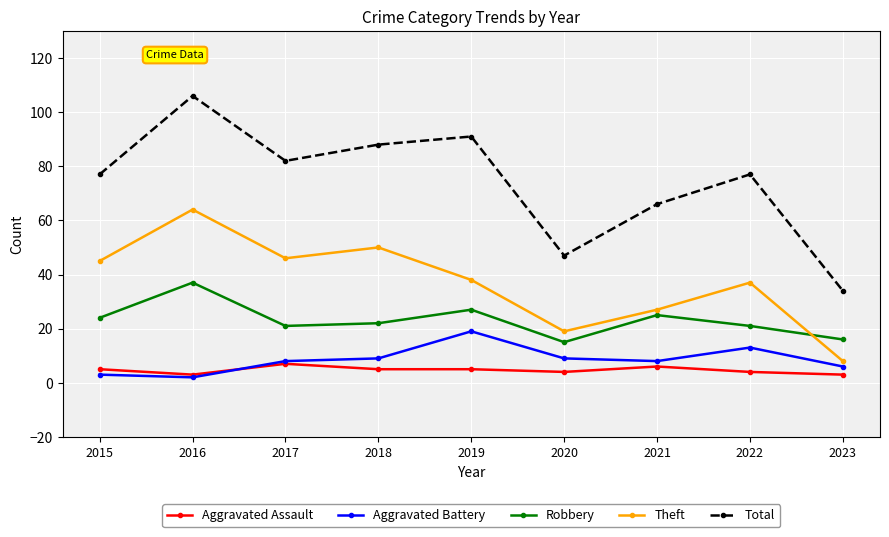

What is the minimum value shown in the chart?

2